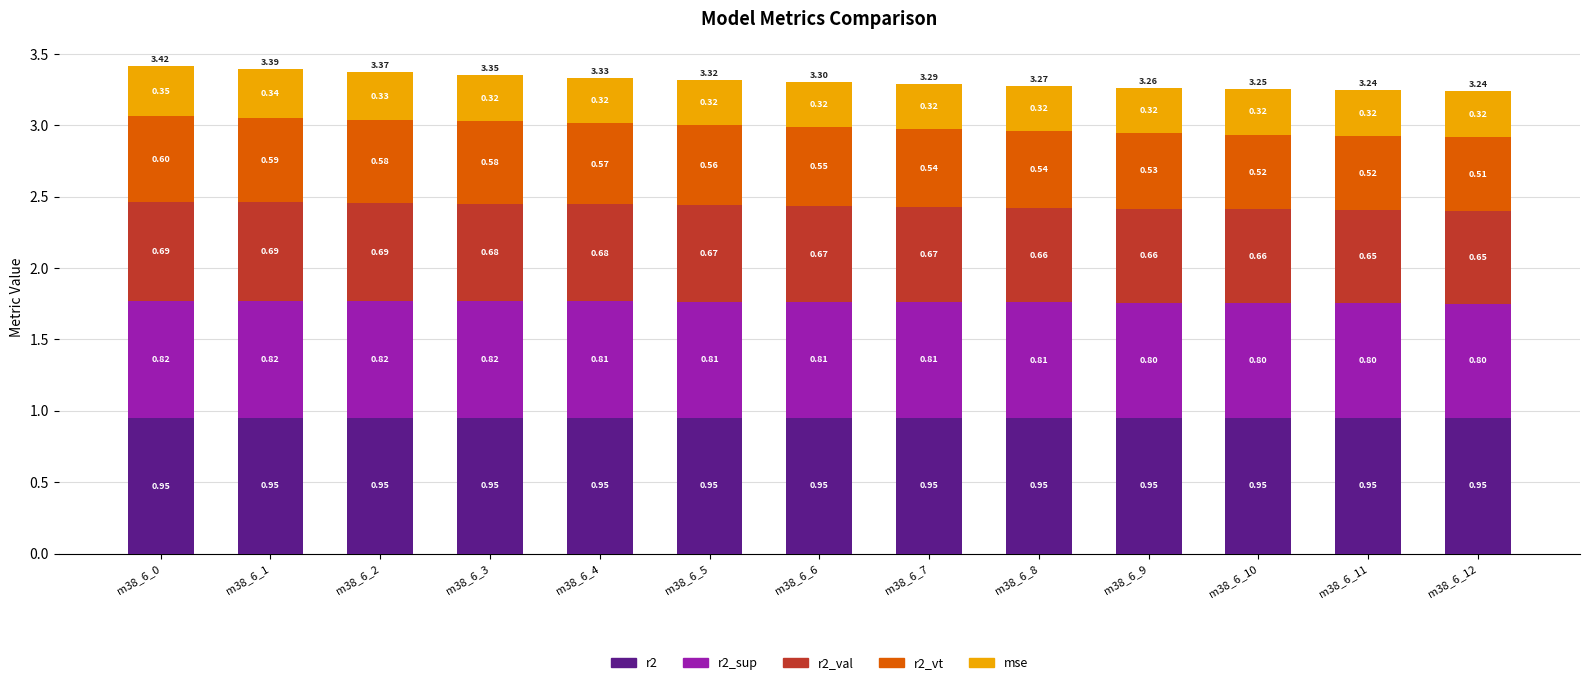

What is the sum of the r2 values at m38_6_4 and m38_6_5?

1.9